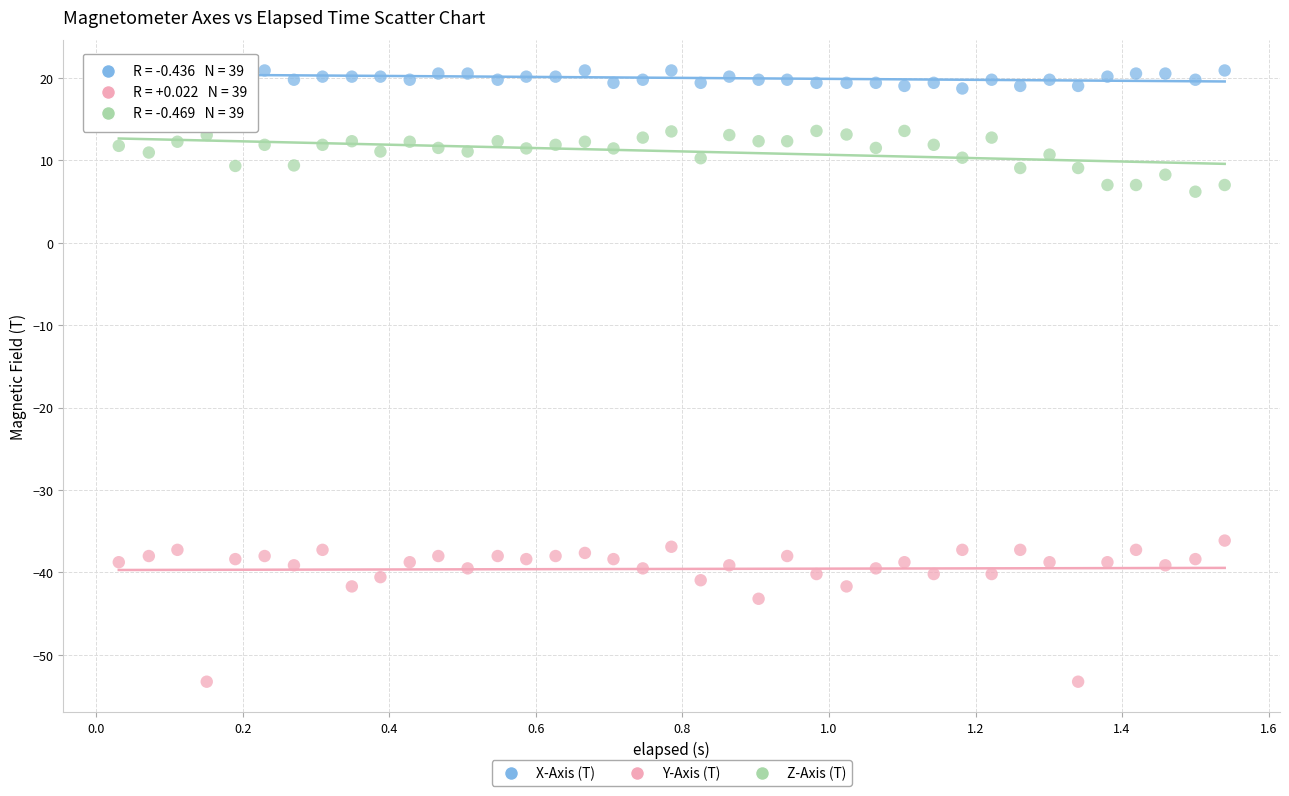

Which series reaches the maximum Y coordinate?

X-Axis (T)